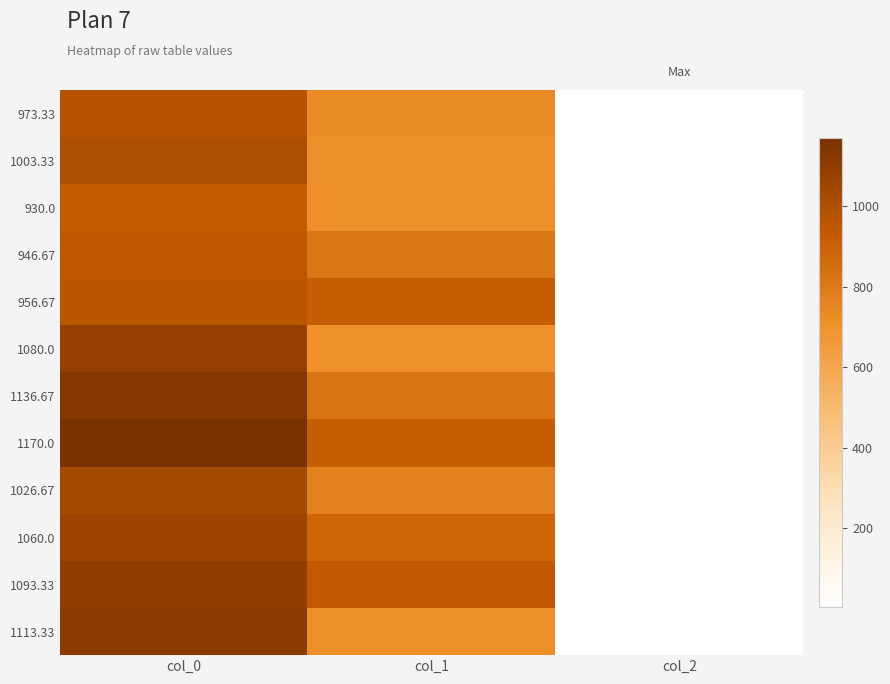

How many data points does each series have?

3